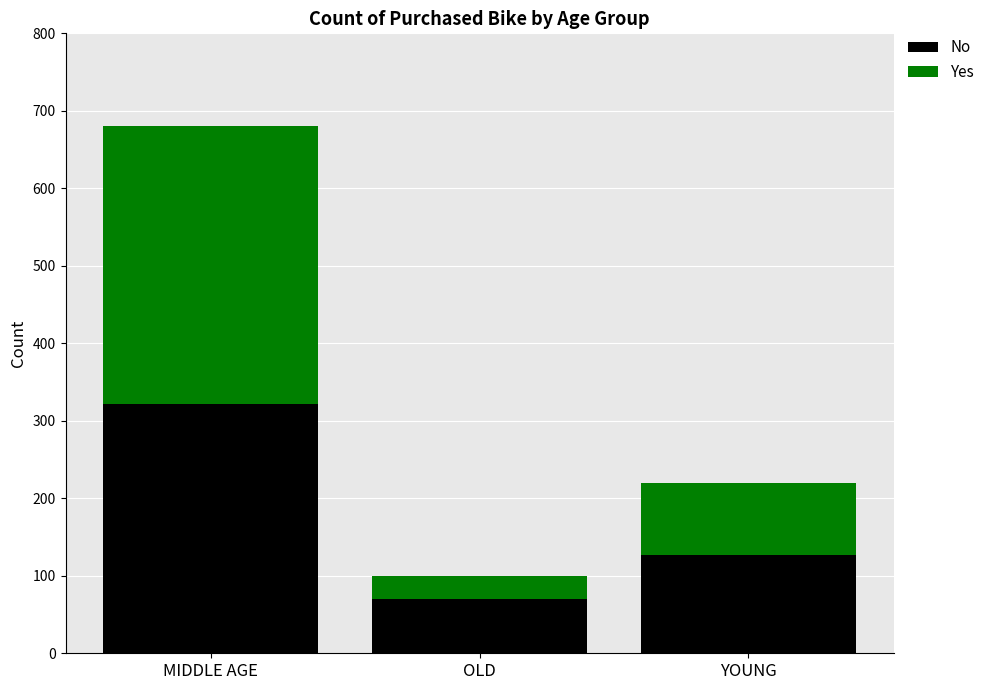

Read the No value at OLD.

70